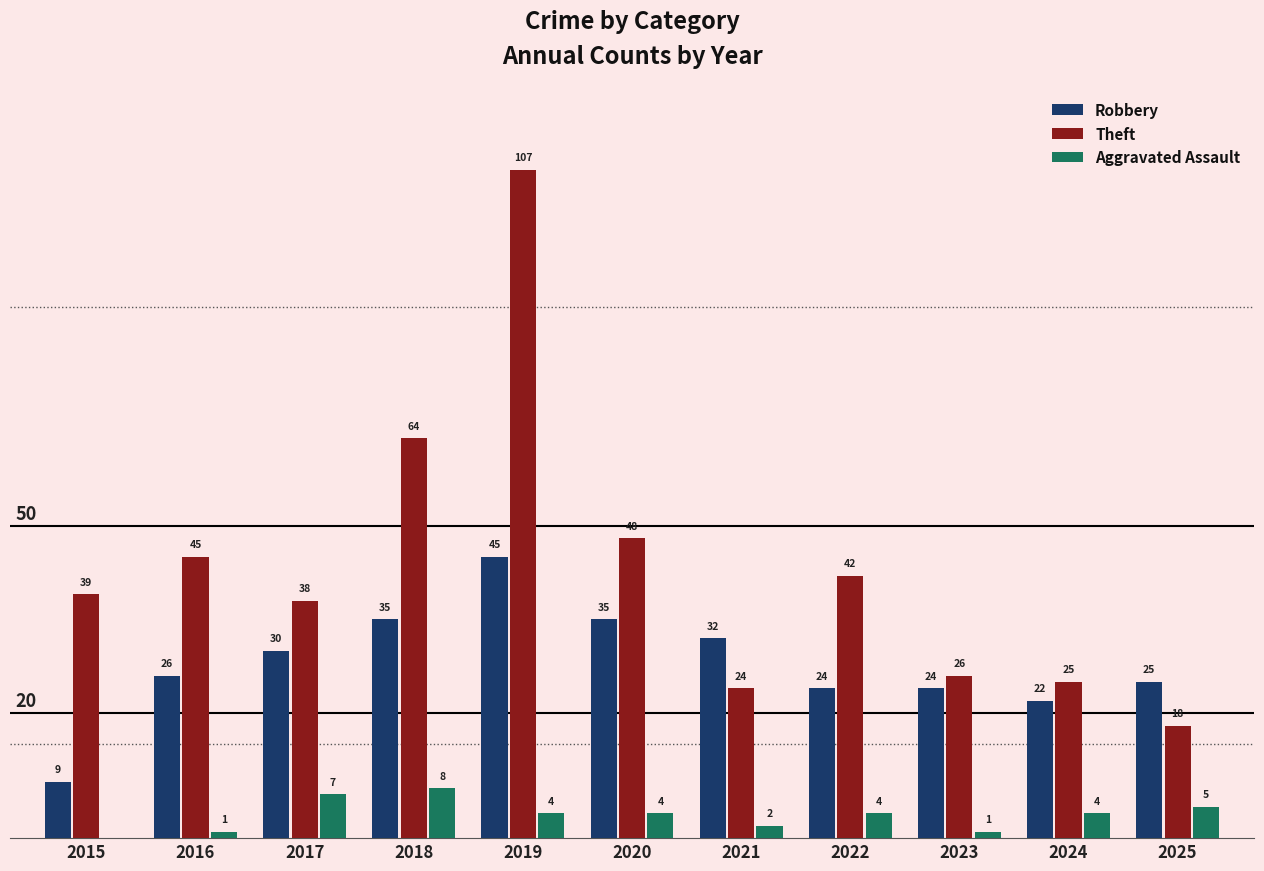

Which label corresponds to the largest value in the chart?

2019